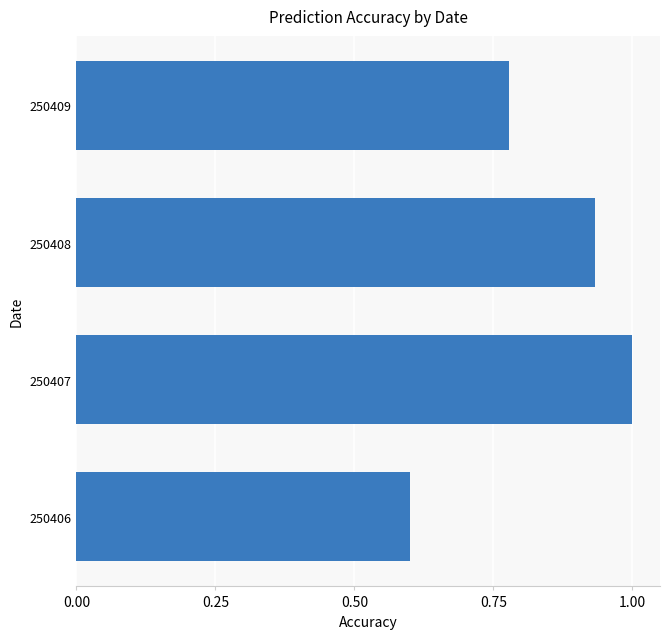

The value at 250407 is 1.0. True or false?

True